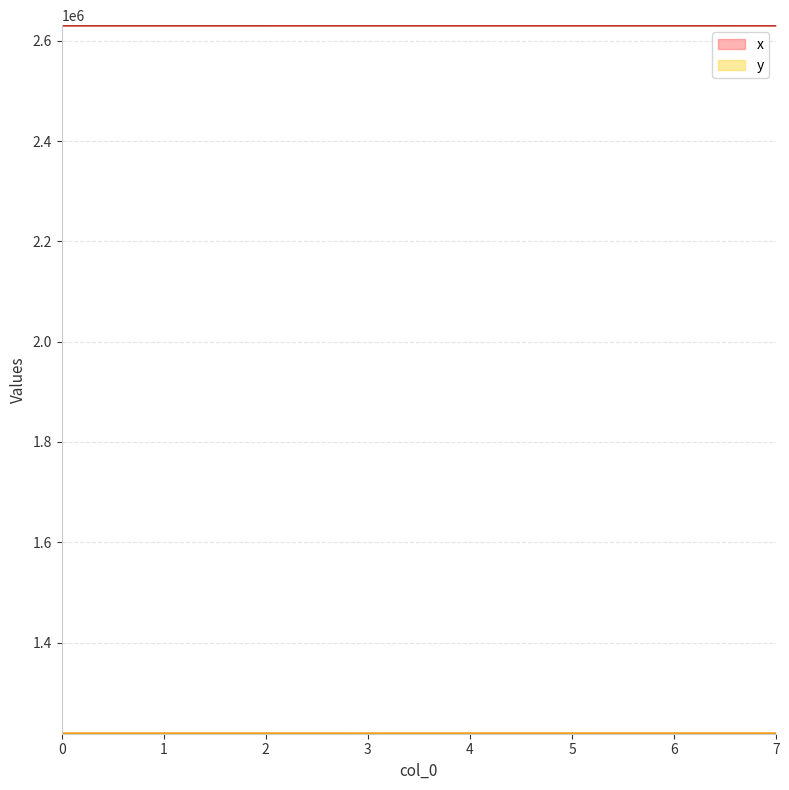

How many lines are shown in the chart?

2